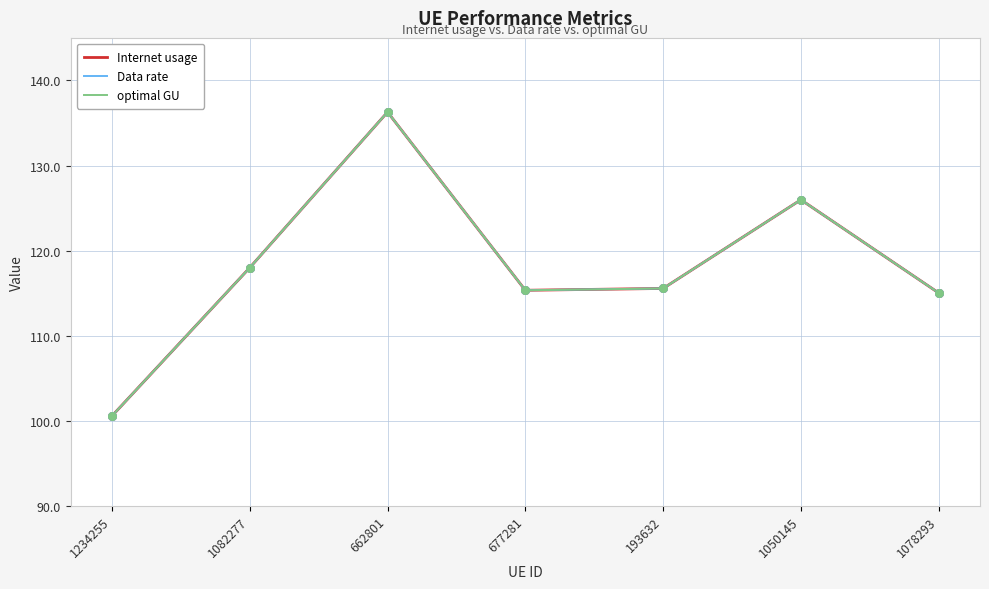

Is the value of optimal GU at 677281 greater than the value of Data rate at 193632?

No